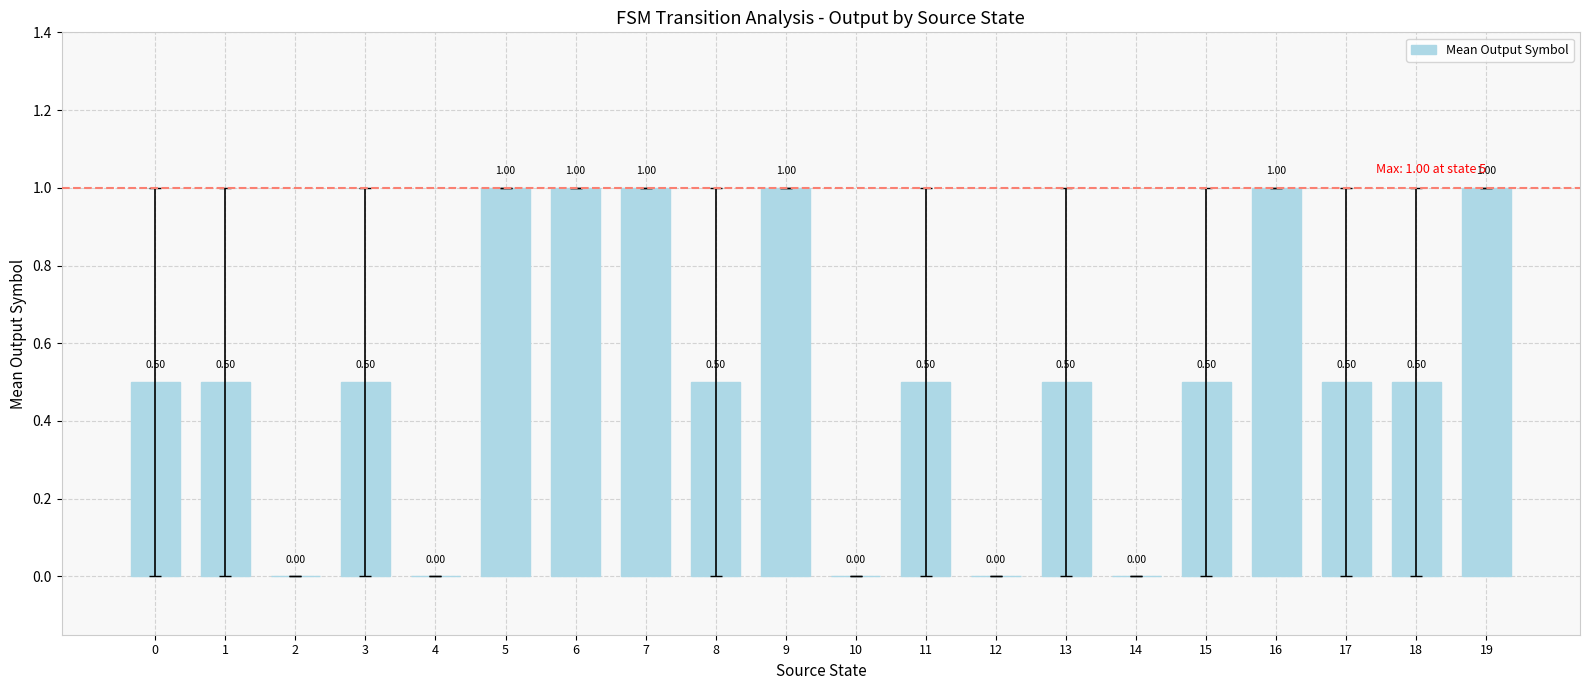

True or false: the data shows 1.0 at 6.

True